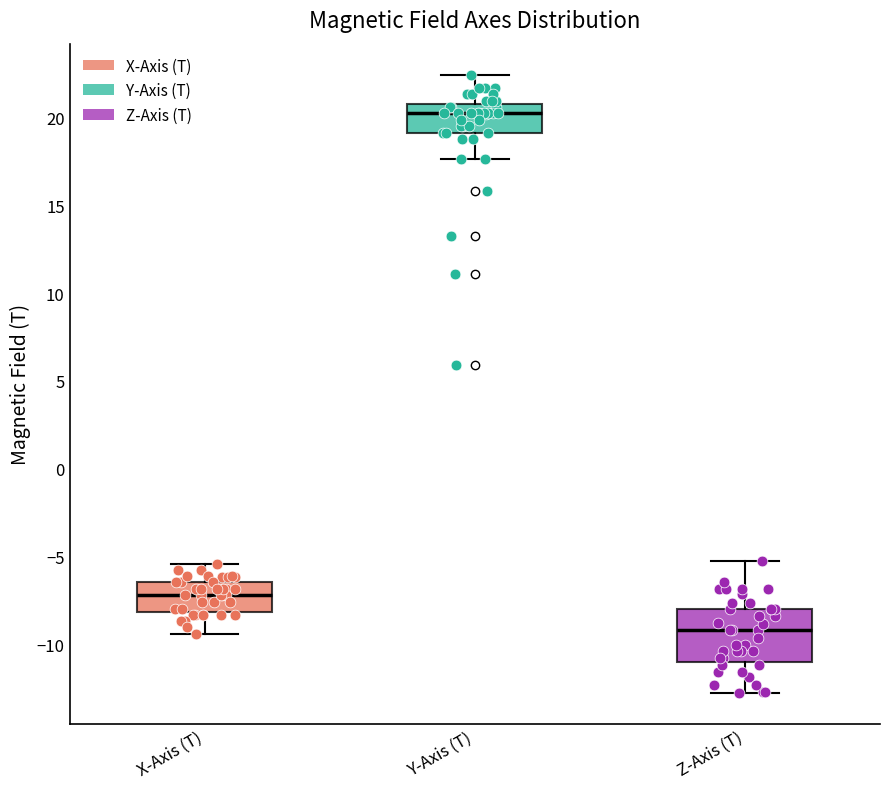

Reading left to right, read every box against the y-axis: the position of its median line, the range the box covers, and the ends of its whiskers. The values are not printed on the chart, so give them approximately, as read against the axis.

X-Axis (T): median -7.0, box -8.0 to -6.5, whiskers -9.5 to -5.5
Y-Axis (T): median 20.5, box 19.0 to 21.0, whiskers 17.5 to 22.5
Z-Axis (T): median -9.0, box -11.0 to -8.0, whiskers -13.0 to -5.5